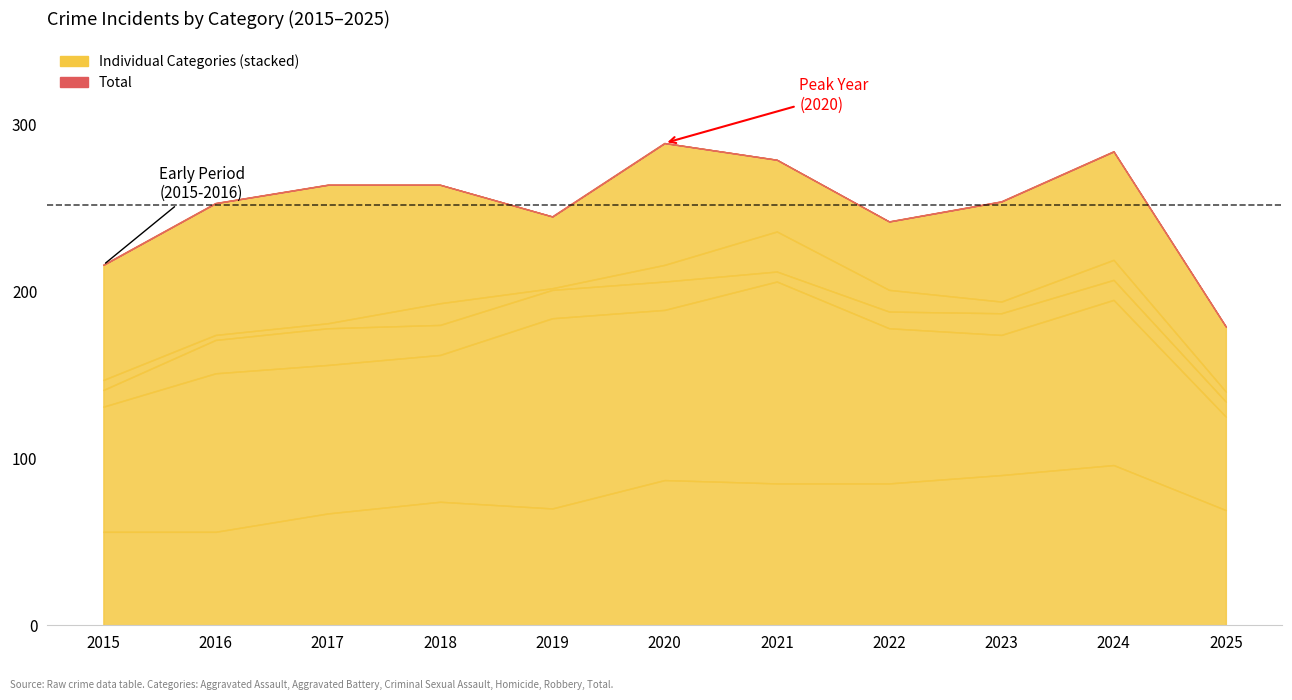

Does the chart have visible grid lines?

No